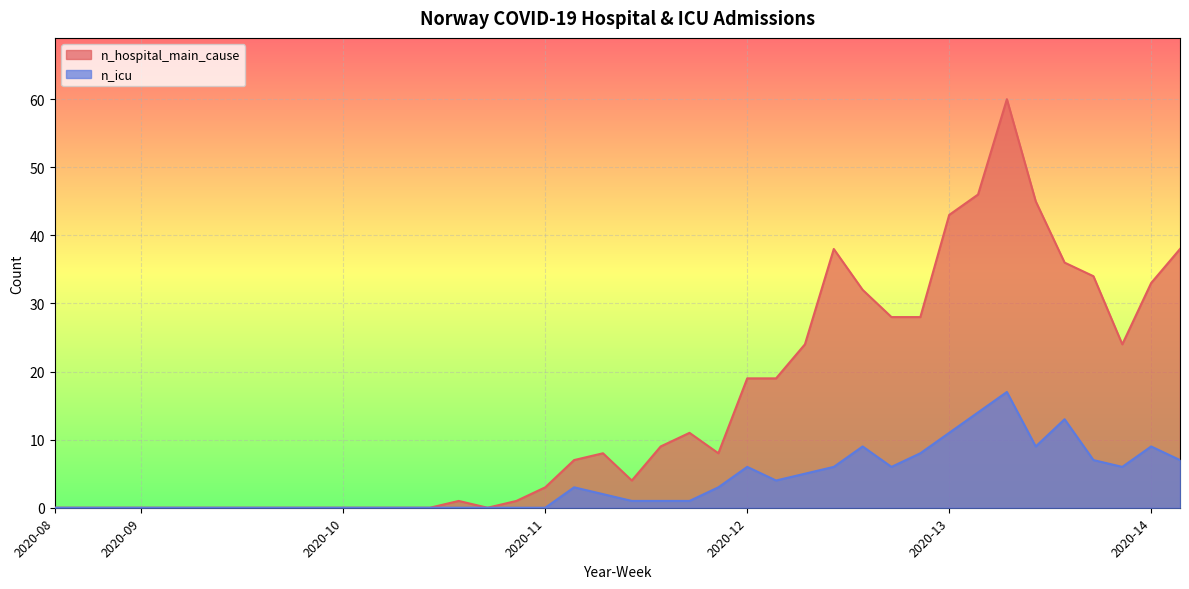

Which series has the widest spread of values?

n_hospital_main_cause